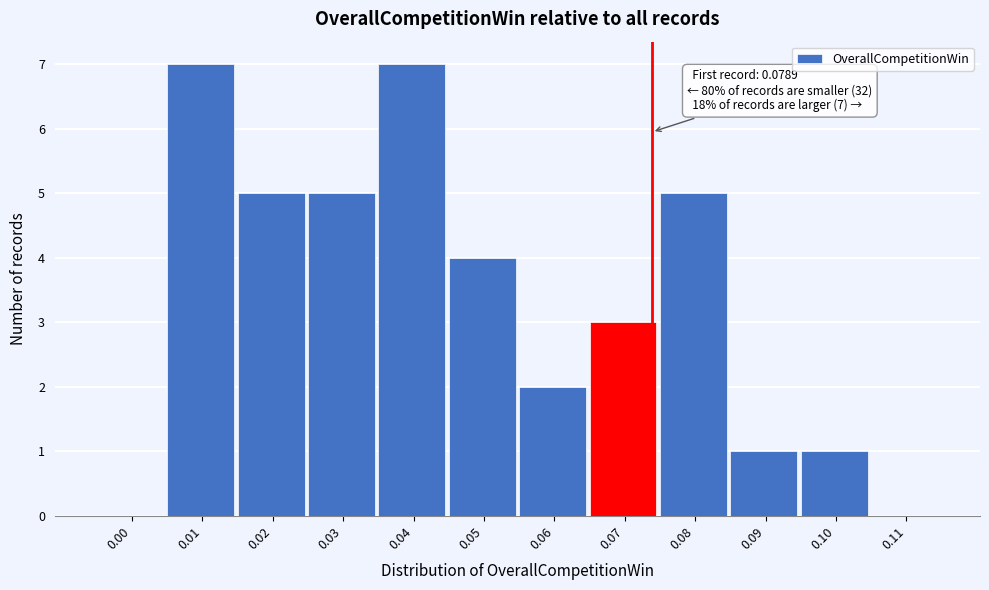

Reading right to left, what are all the values shown in this chart?

0.11=0	0.10=1	0.09=1	0.08=5	0.07=3	0.06=2	0.05=4	0.04=7	0.03=5	0.02=5	0.01=7	0.00=0